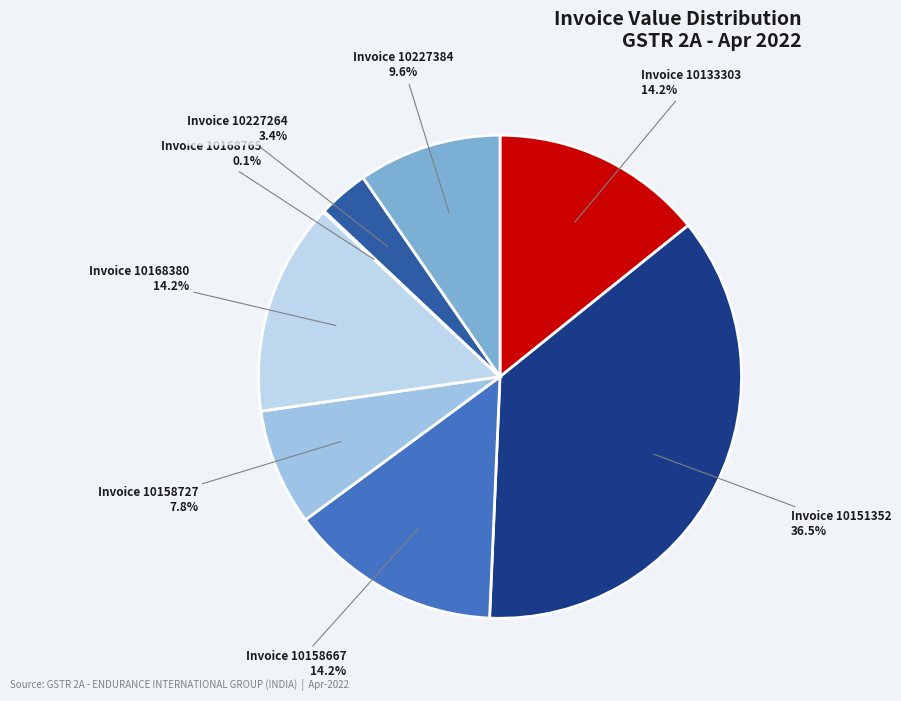

To the nearest percent, what is the average slice percentage?

12%